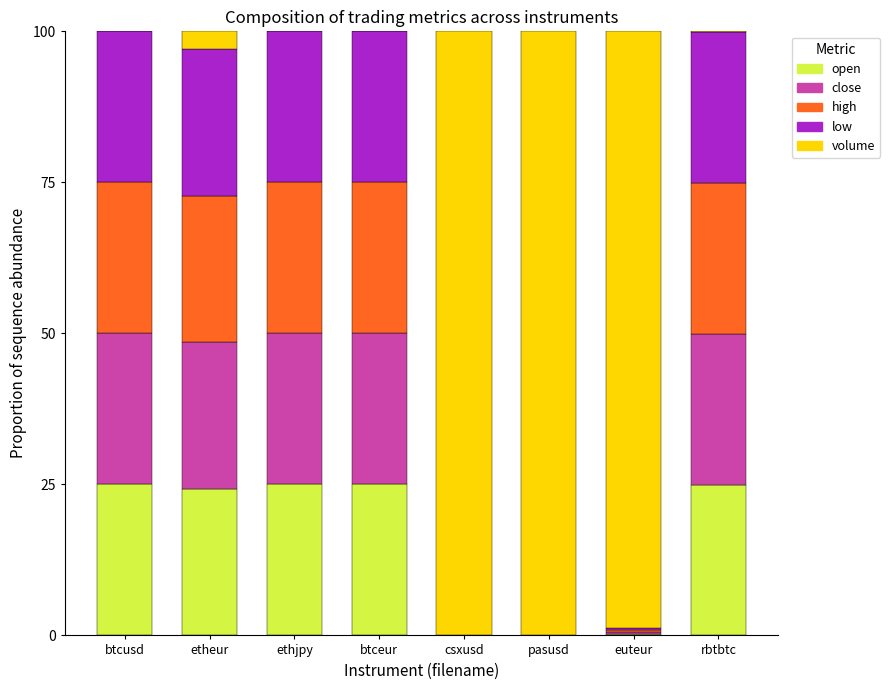

The value of open at ethjpy is 25.0. True or false?

True